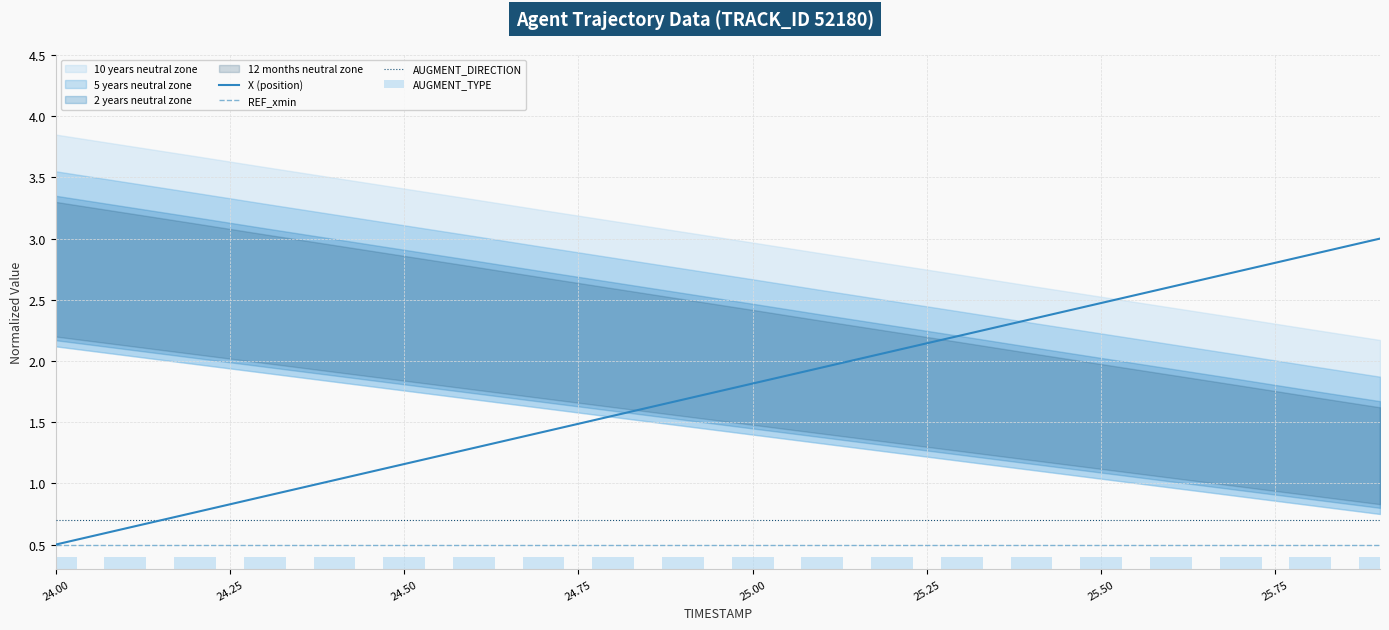

Which series has the widest spread of values?

X (position)